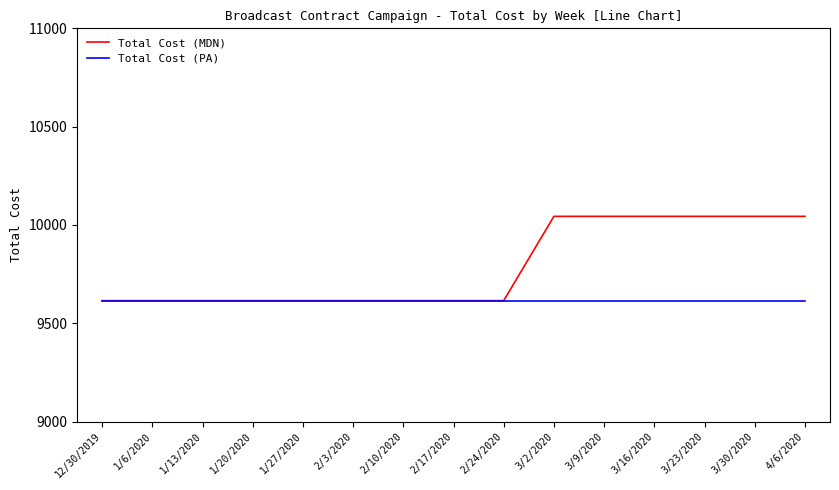

Does the chart display data point markers on the line(s)?

No